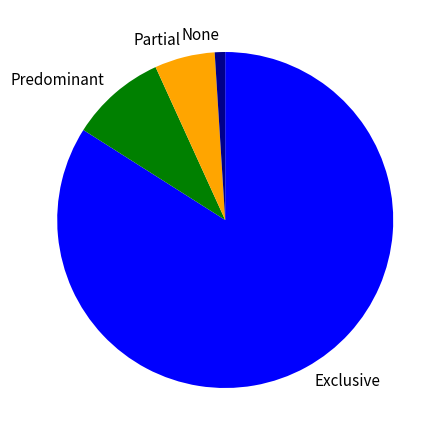

Is the sum of Exclusive and None greater than half?

Yes